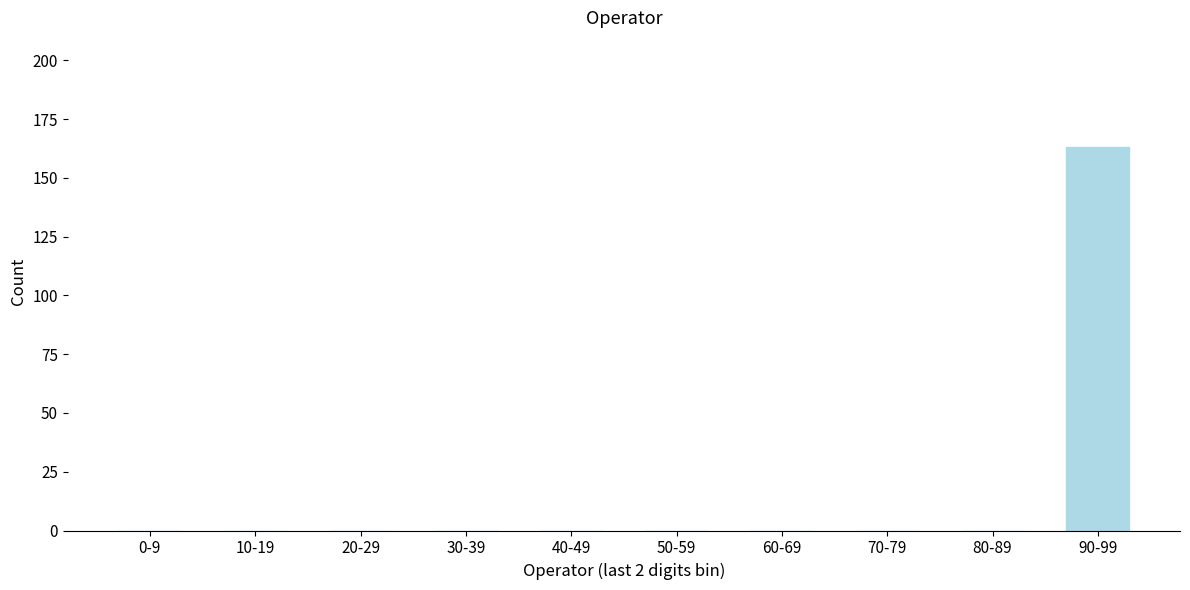

Reading left to right, transcribe all the data shown in this chart.

0-9=0	10-19=0	20-29=0	30-39=0	40-49=0	50-59=0	60-69=0	70-79=0	80-89=0	90-99=163